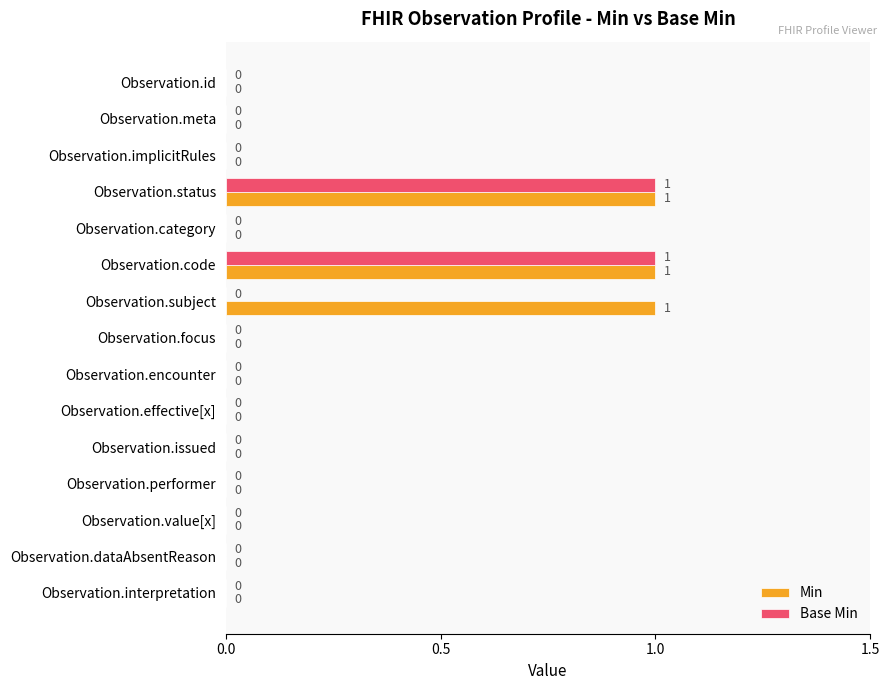

What is the maximum value for Min?

1